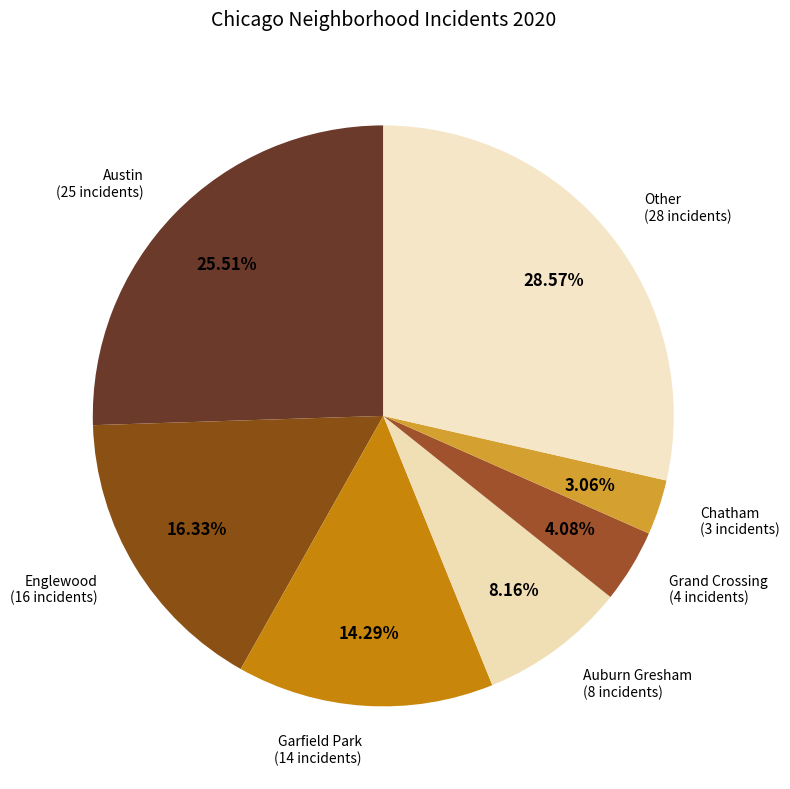

How many slices are in this pie chart?

7